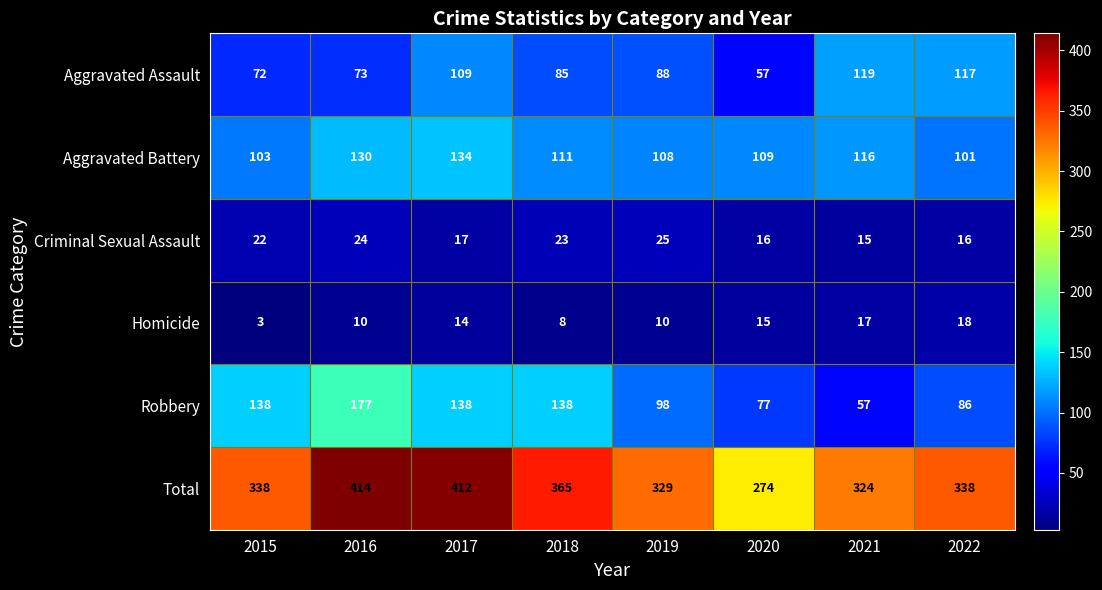

At how many categories does at least one series exceed 227?

8